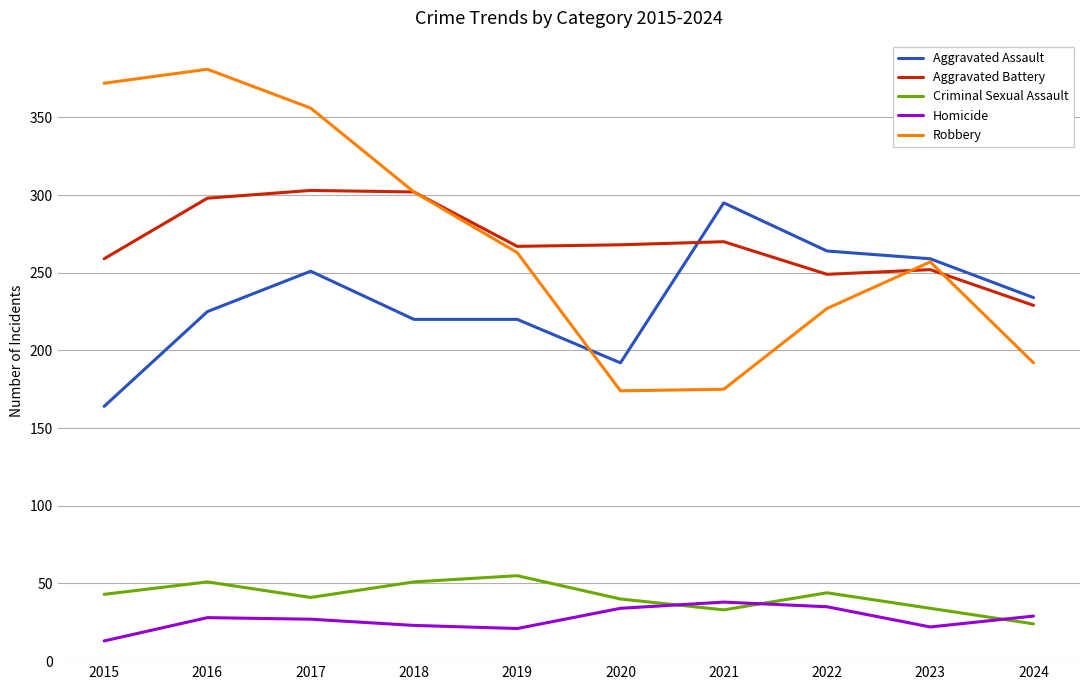

True or false: Aggravated Battery and Criminal Sexual Assault intersect in this chart.

False